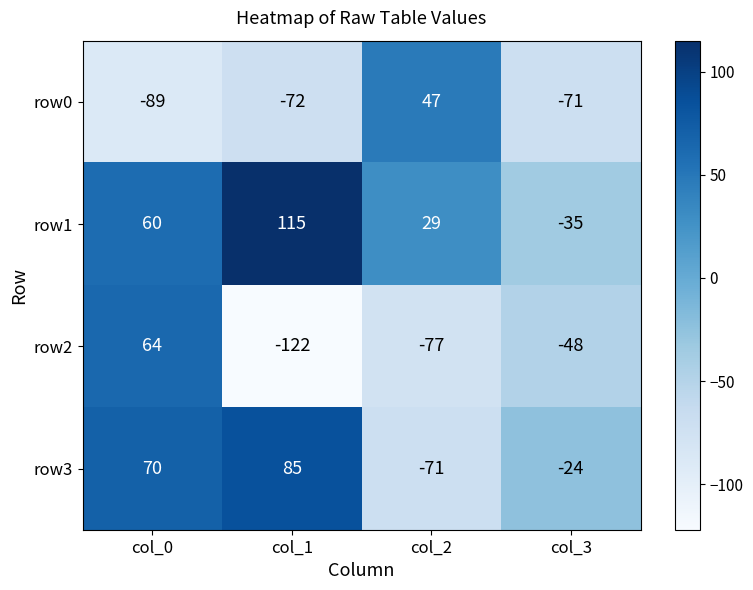

What is the spread (max minus min) of values at col_1?

237